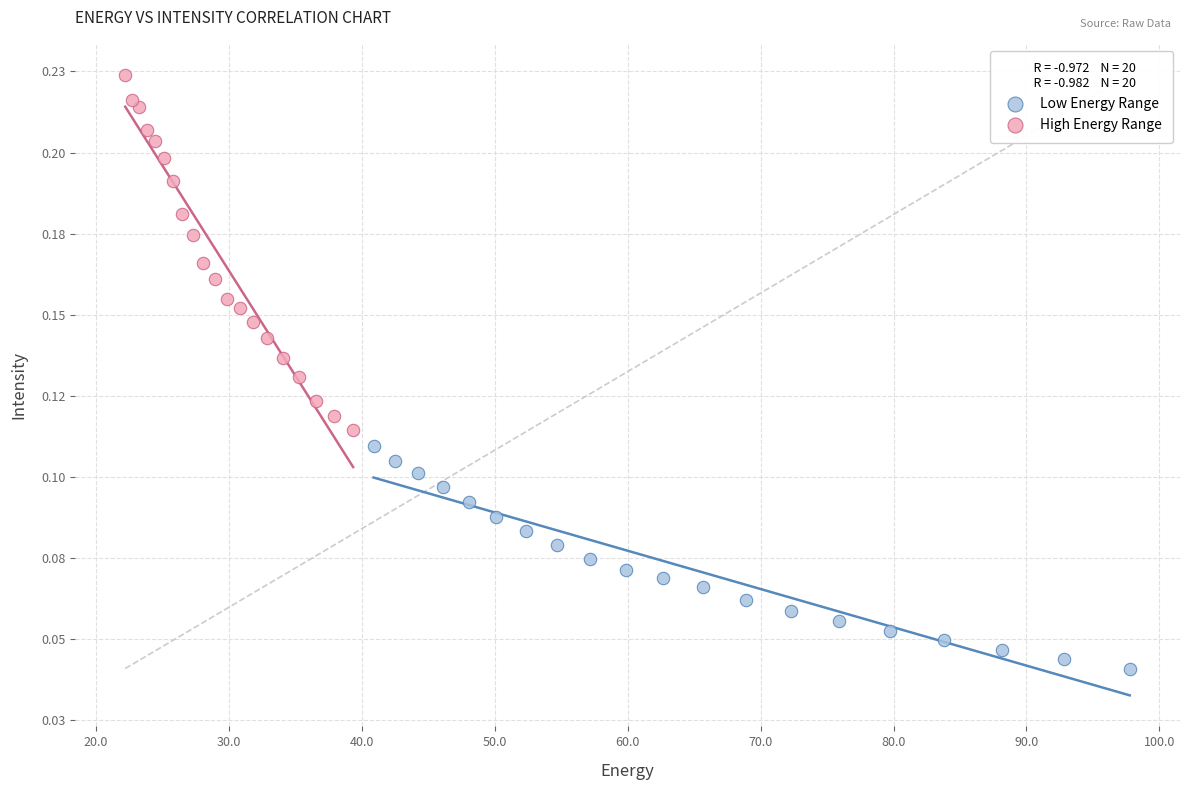

Which series has the largest Y range (max minus min)?

High Energy Range